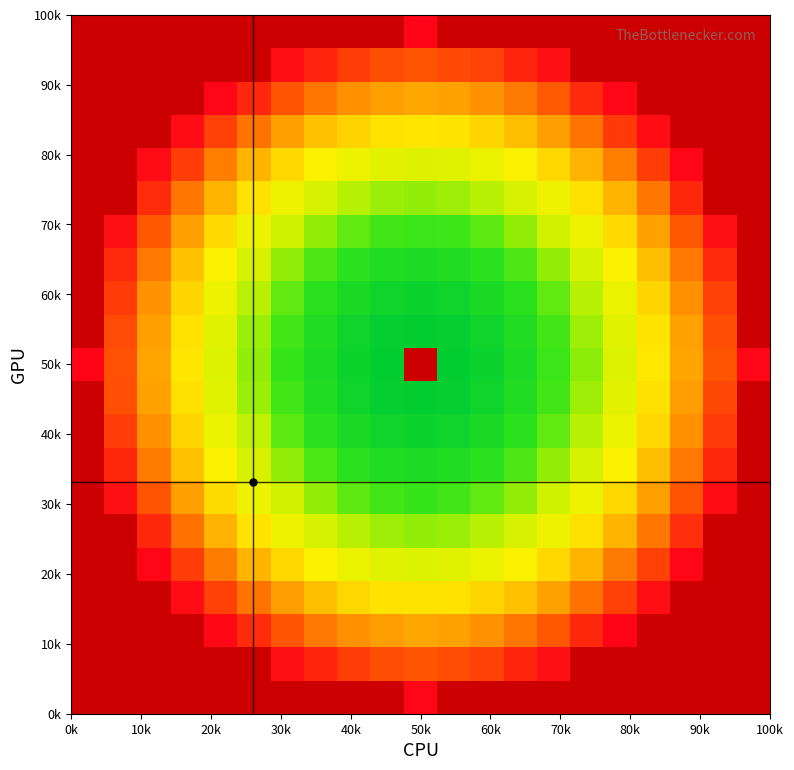

At how many categories does at least one series exceed 33?

21